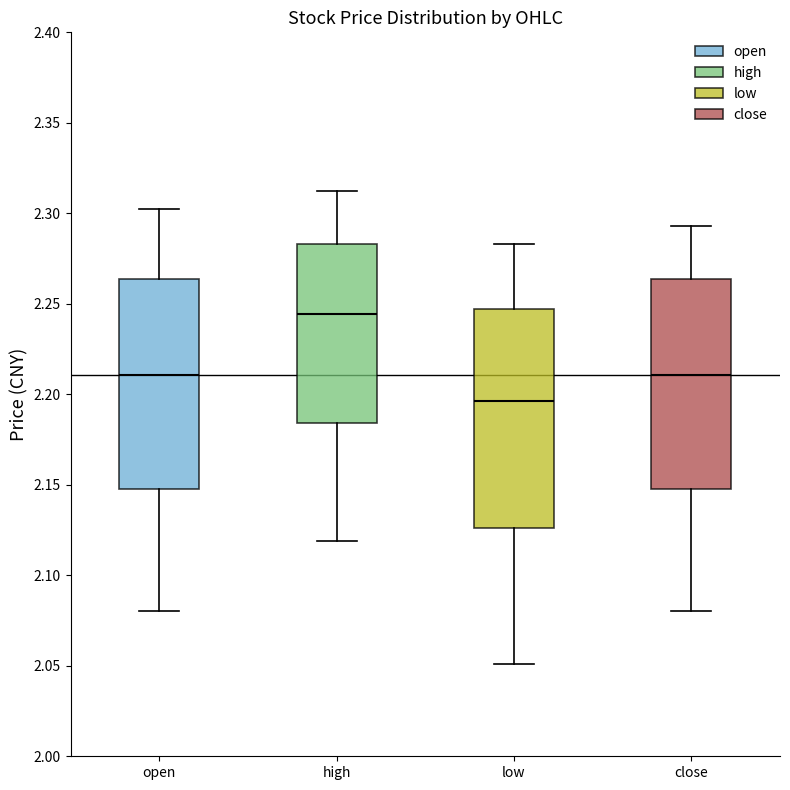

Where does the median line of the box for high sit on the y-axis? The values are not printed on the chart, so give them approximately, as read against the axis.

2.245